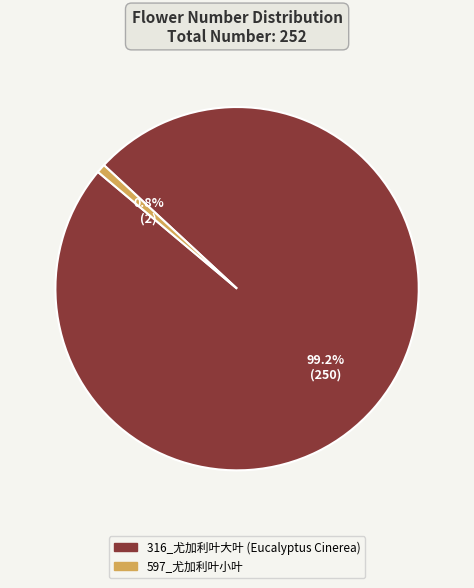

Which has a higher value, 316_尤加利叶大叶 (Eucalyptus Cinerea) or 597_尤加利叶小叶?

316_尤加利叶大叶 (Eucalyptus Cinerea)